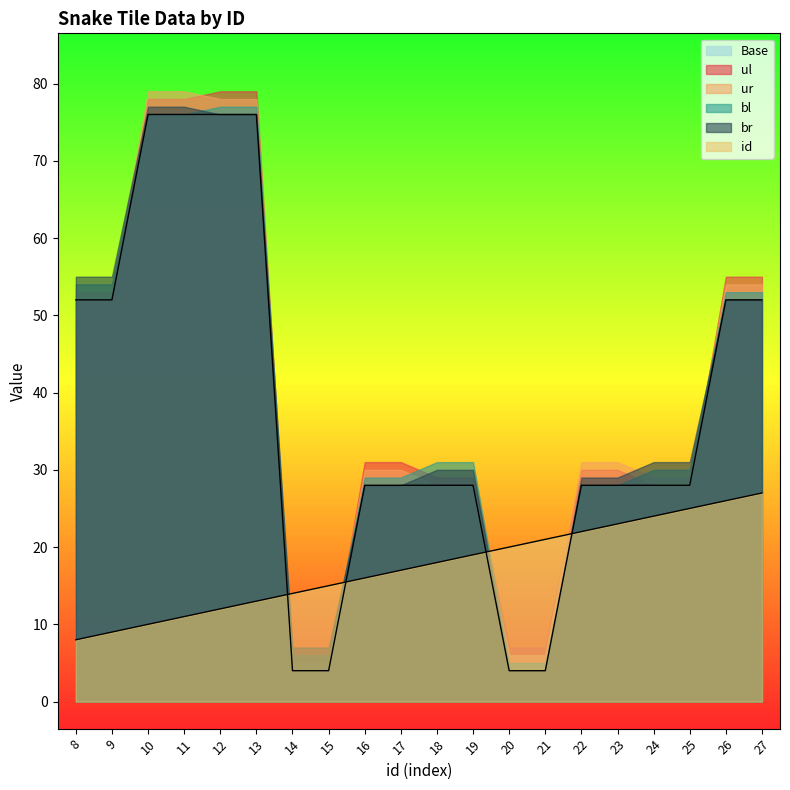

At which category is the sum across all series the highest?

13